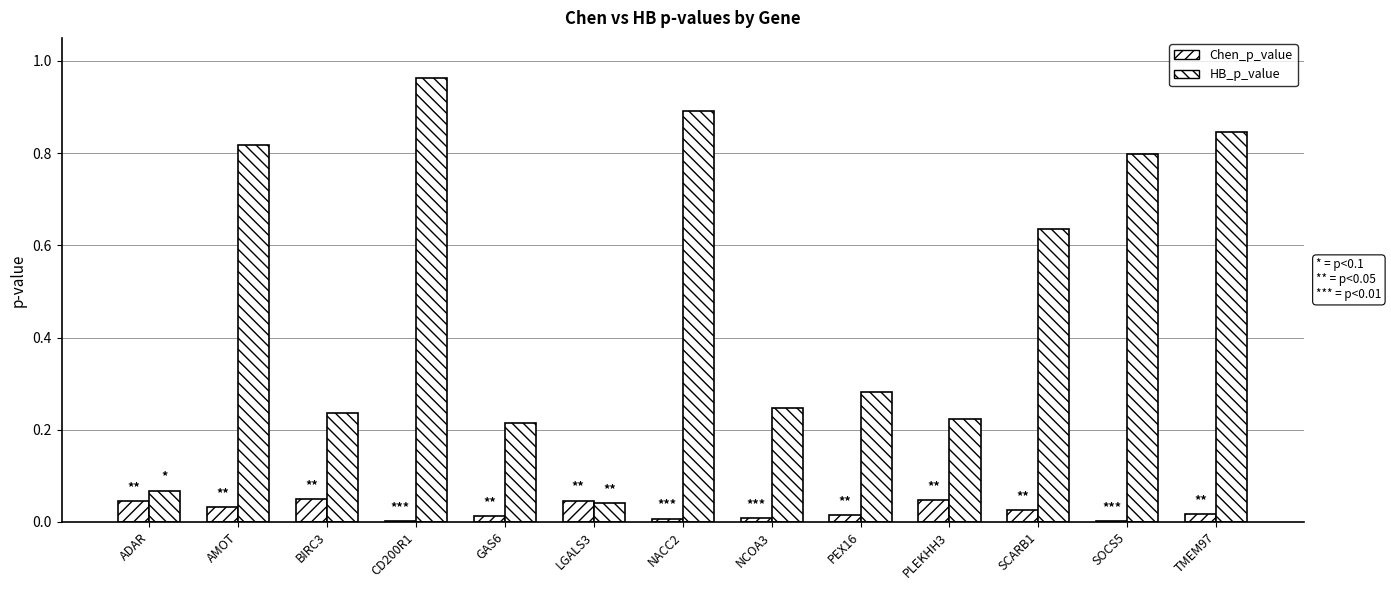

Count the number of categories in the chart.

13